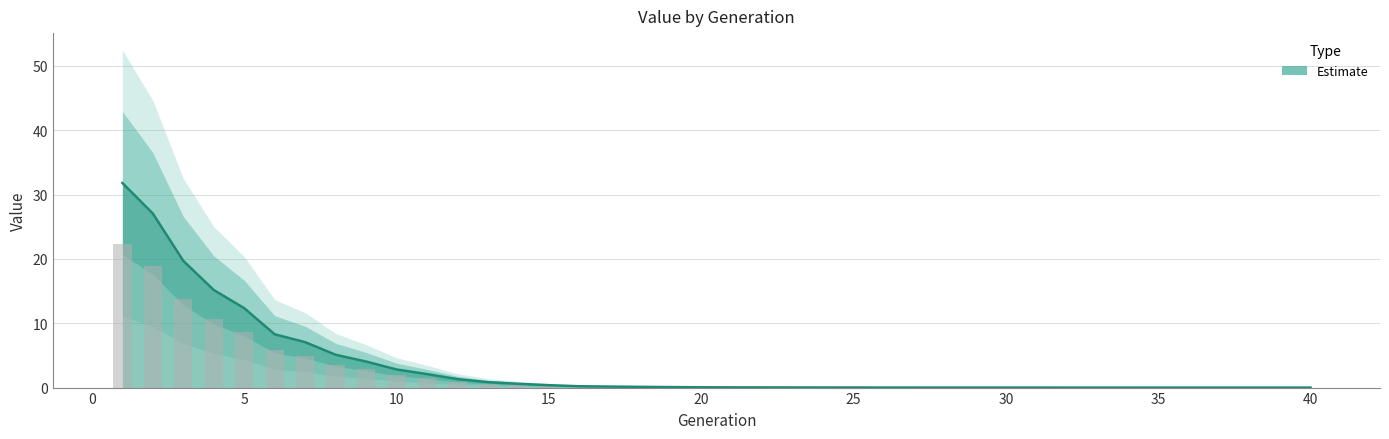

True or false: the data shows 5.6 at 5.

False